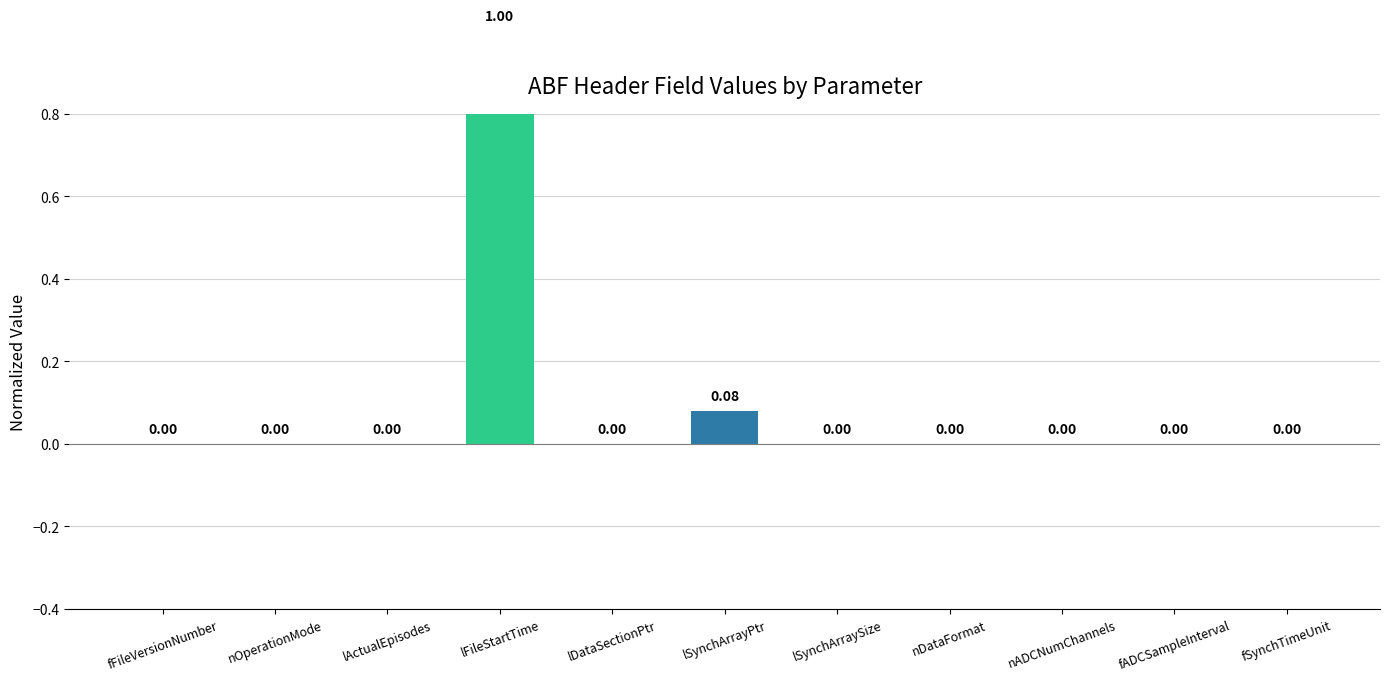

How many bars are there in total?

11